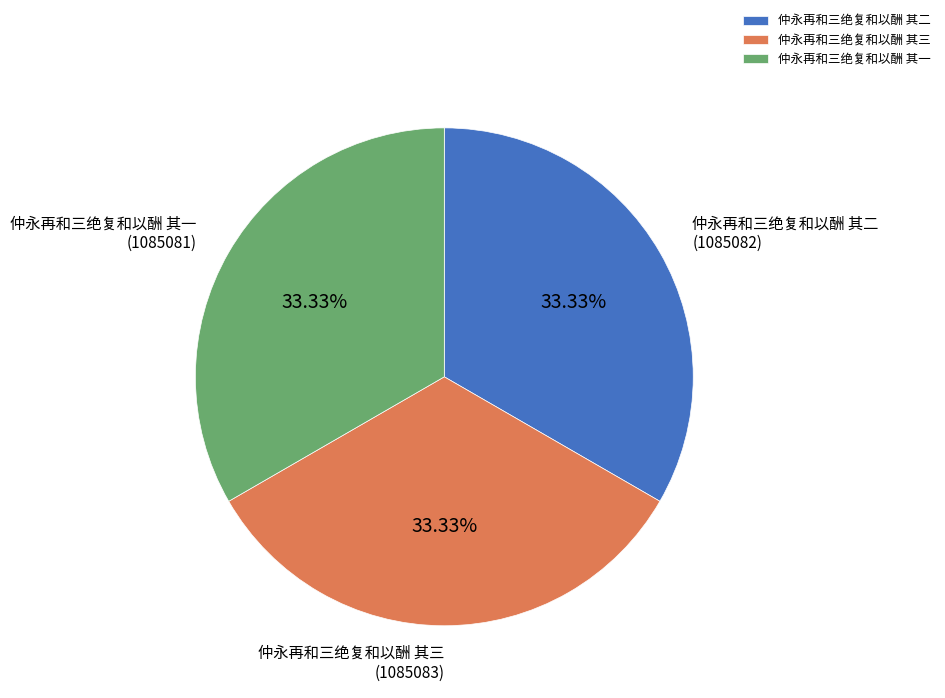

To the nearest percent, what percentage of the pie is 仲永再和三绝复和以酬 其一?

33%